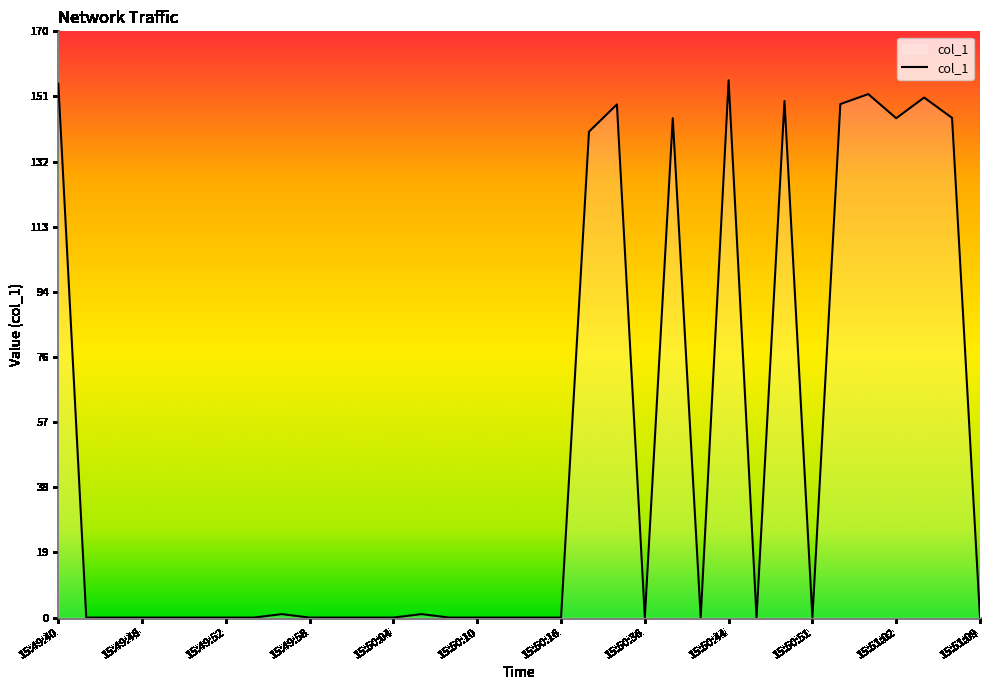

What is the greatest value displayed?

155.8